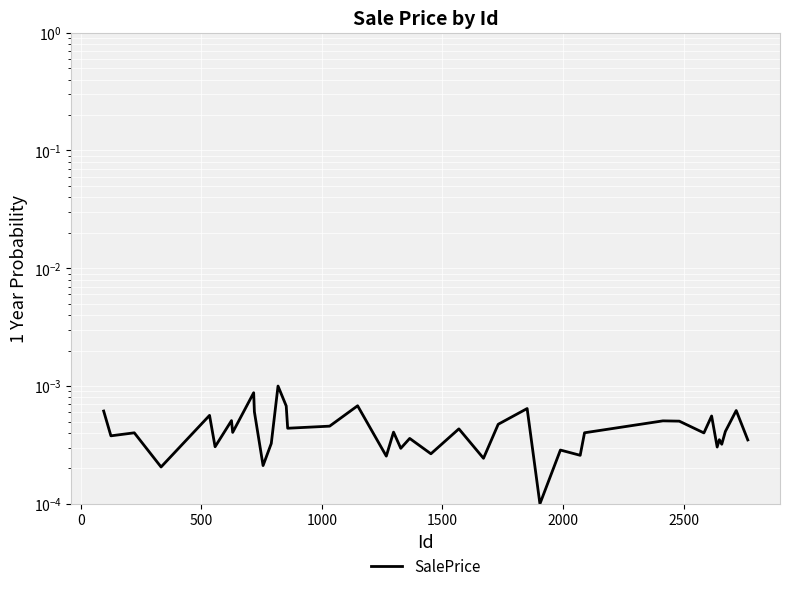

True or false: the data shows 0.0 at 1500.

True